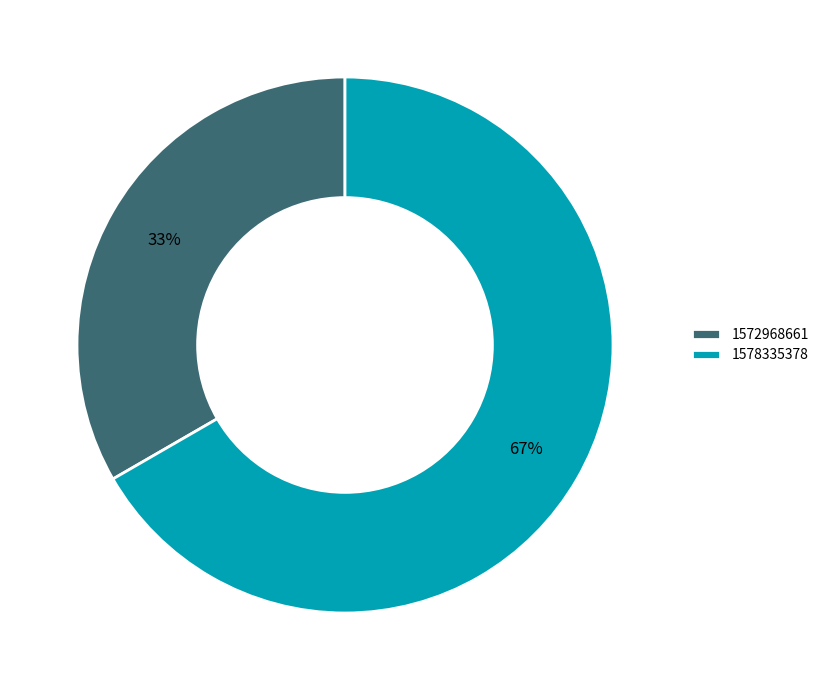

Which slice is the largest?

1578335378